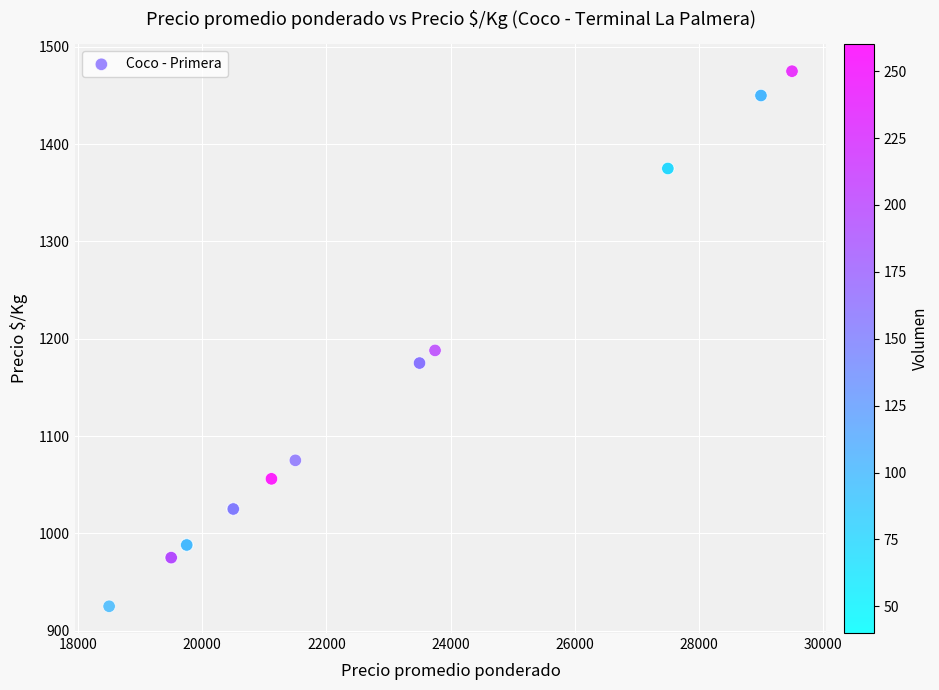

What Y value in the scatter plot is closest to 1200?

1188